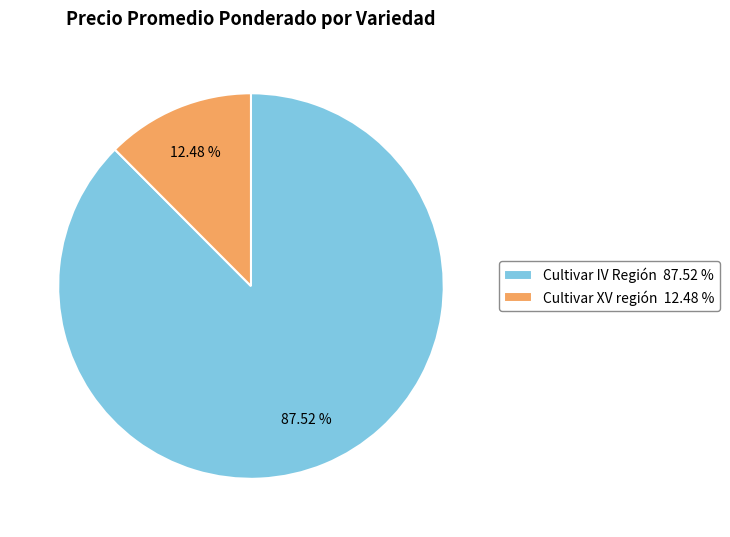

Which has a higher value, Cultivar XV región 12.48 % or Cultivar IV Región 87.52 %?

Cultivar IV Región 87.52 %